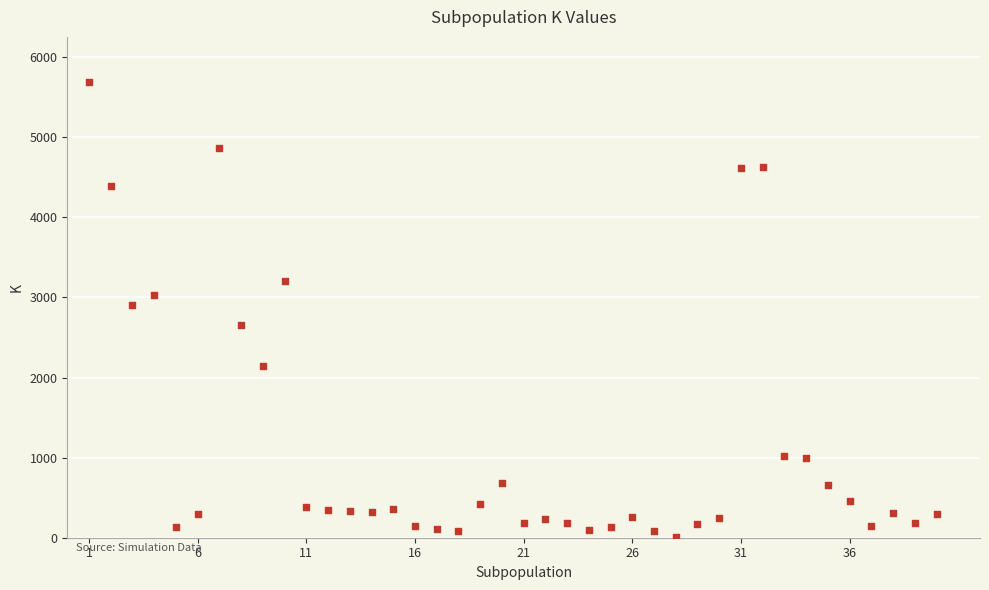

What Y value in the scatter plot is closest to 2846?

2911